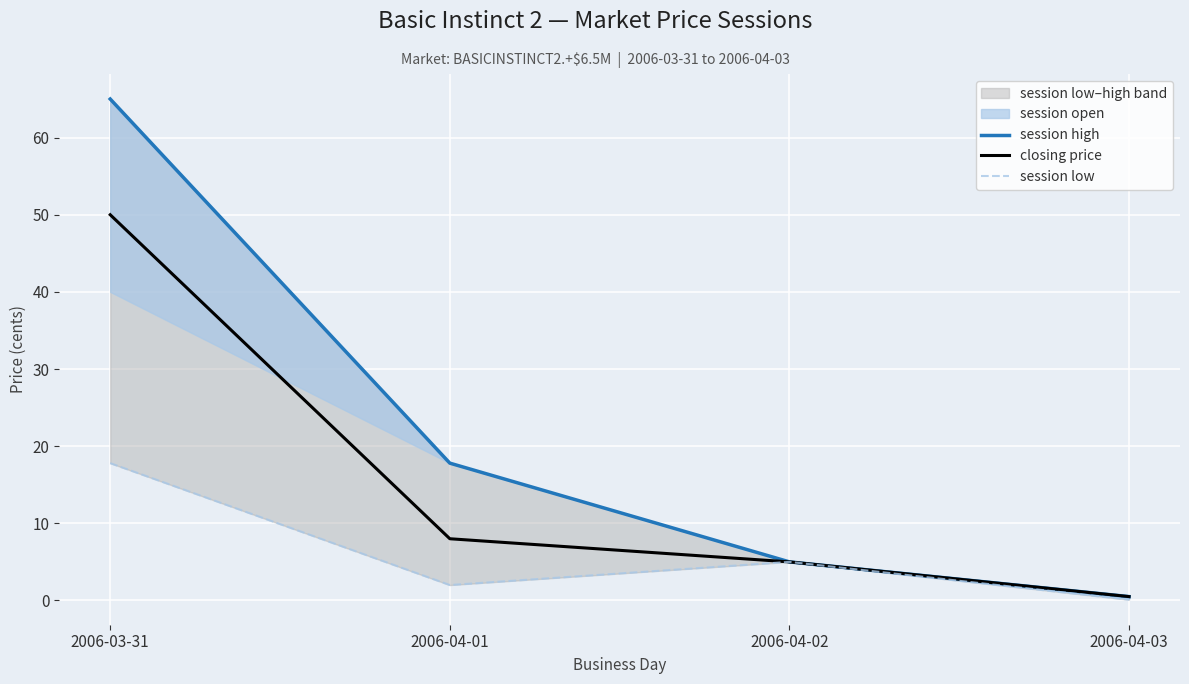

What is the label of the 1st point from the left?

2006-03-31